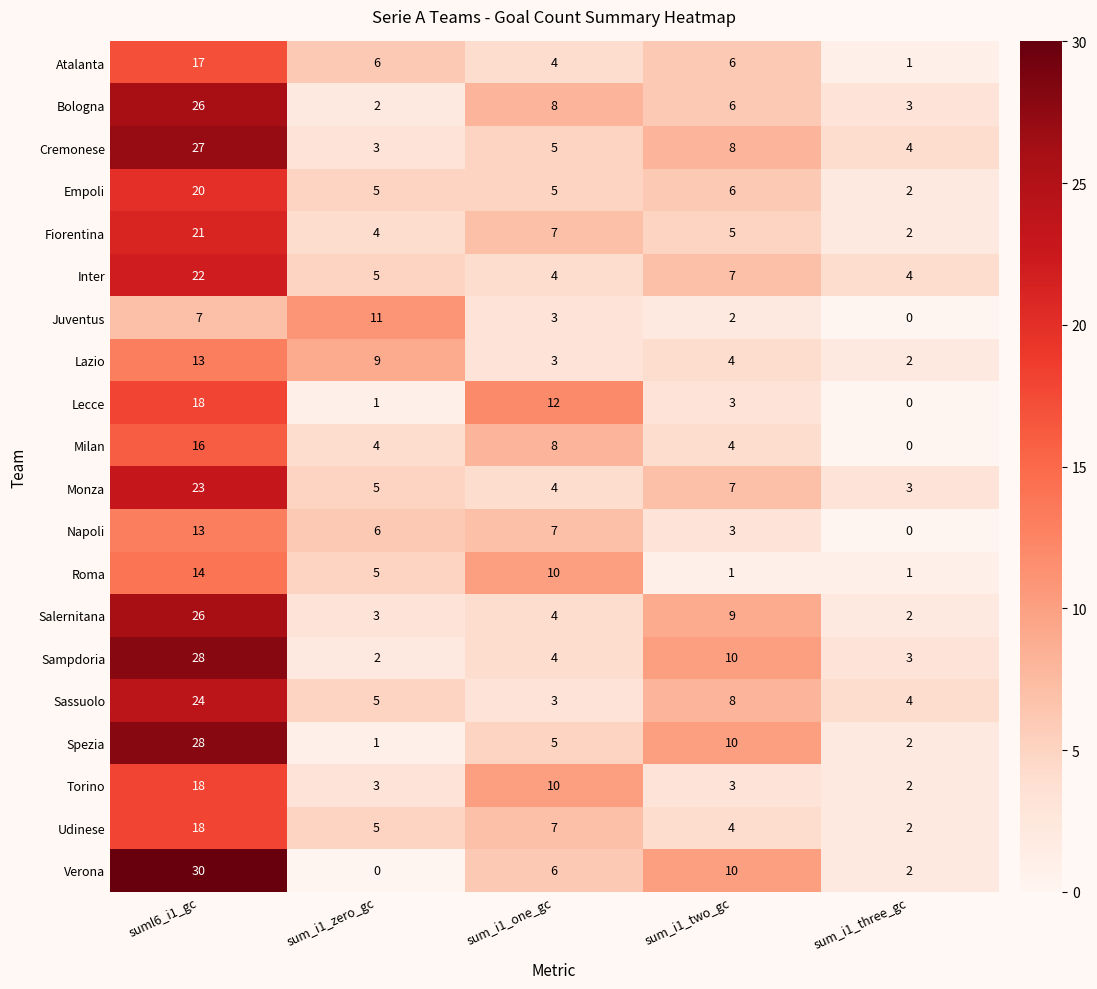

Is the value of Empoli at sum_i1_three_gc greater than the value of Salernitana at sum_i1_zero_gc?

No